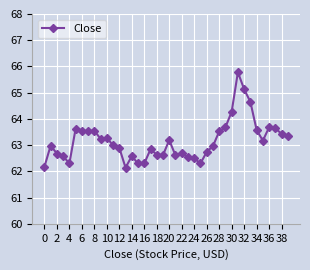

What is the difference between the maximum and minimum values?

3.6